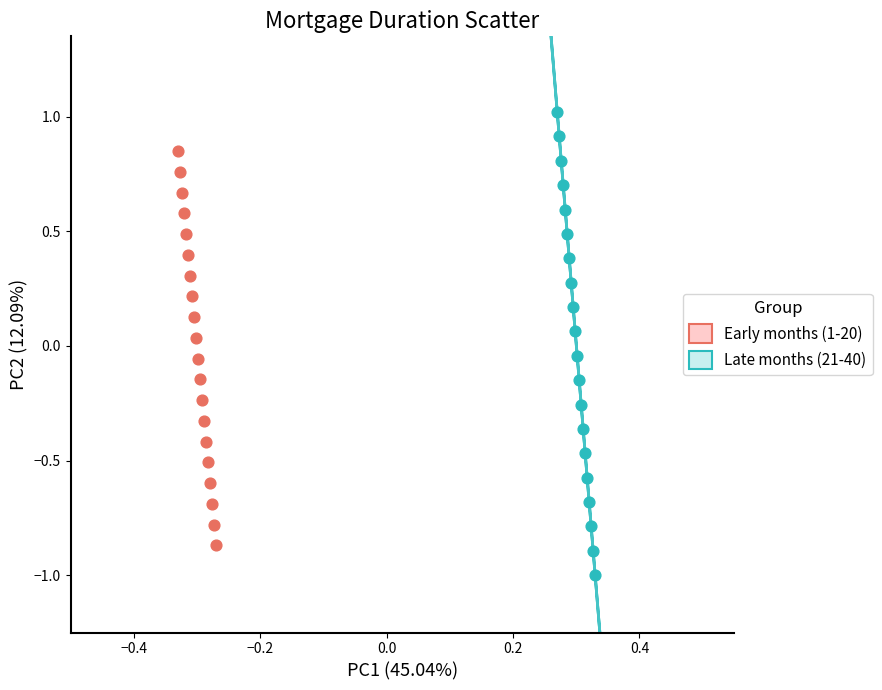

Which series reaches the maximum Y coordinate?

Late months (21-40)